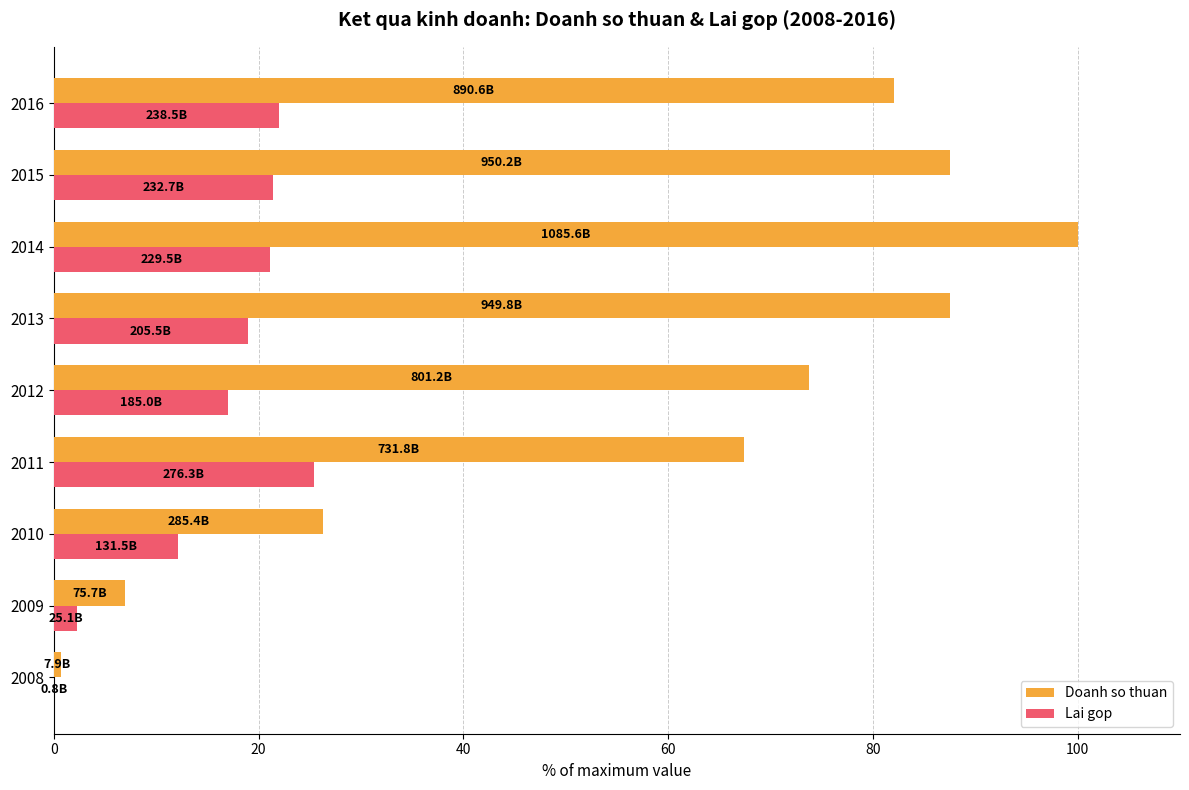

What is the maximum value shown in the chart?

100.0